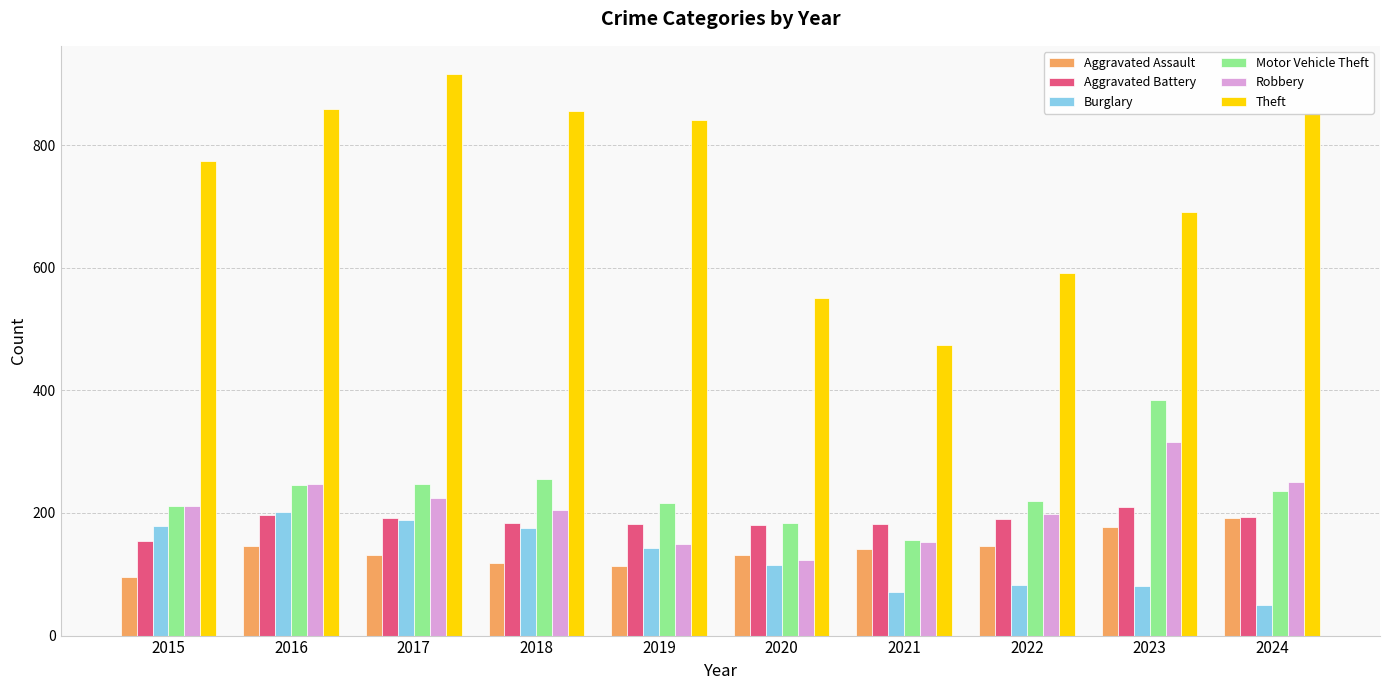

Is it true that Burglary equals 71 at 2021?

True